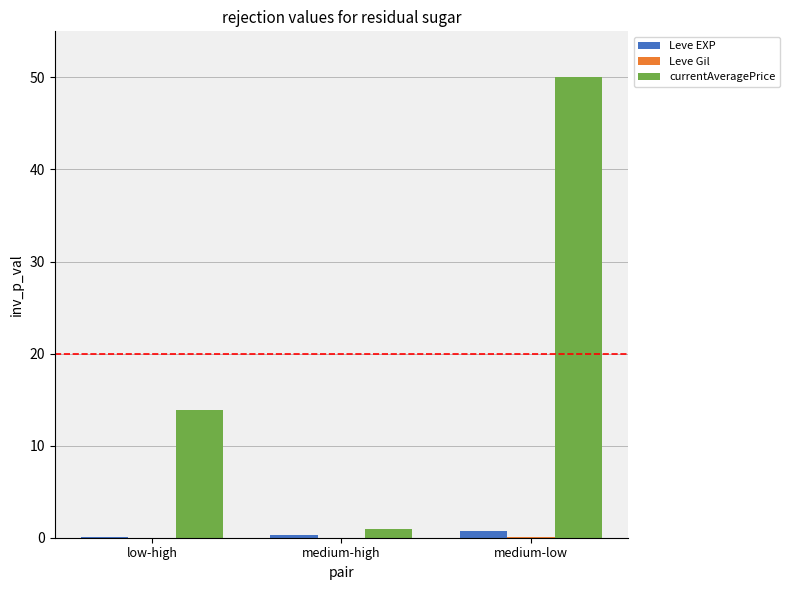

How many groups of bars are there?

3